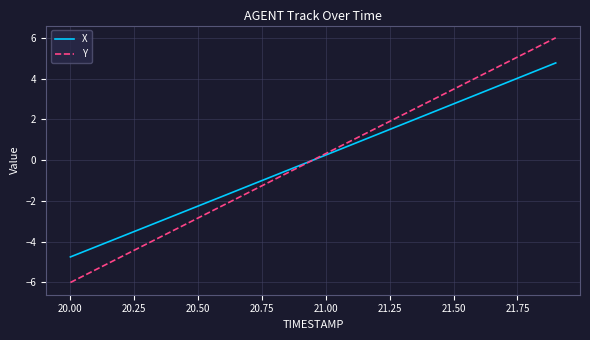

What is the greatest value displayed?

6.0